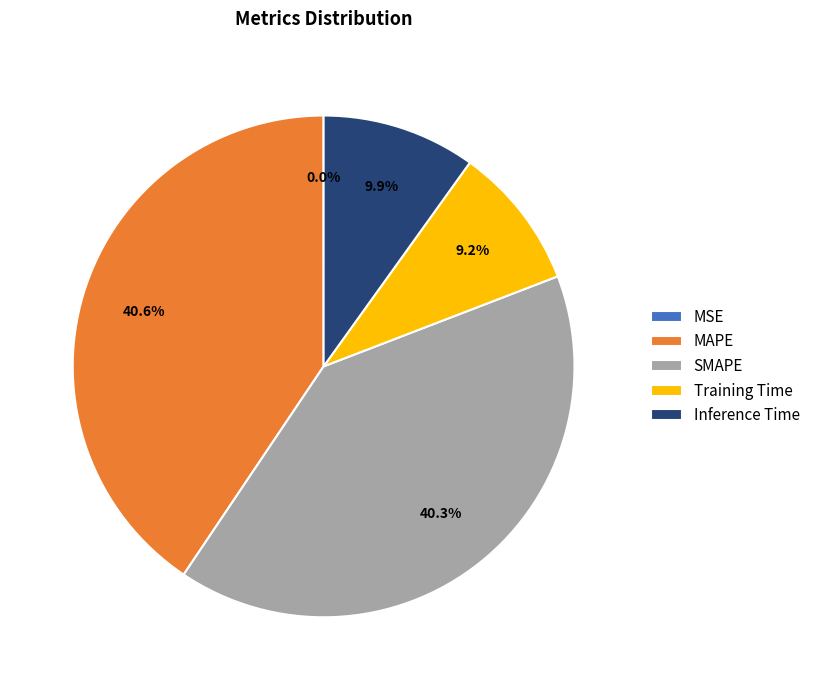

Does SMAPE represent more than half of the total?

No